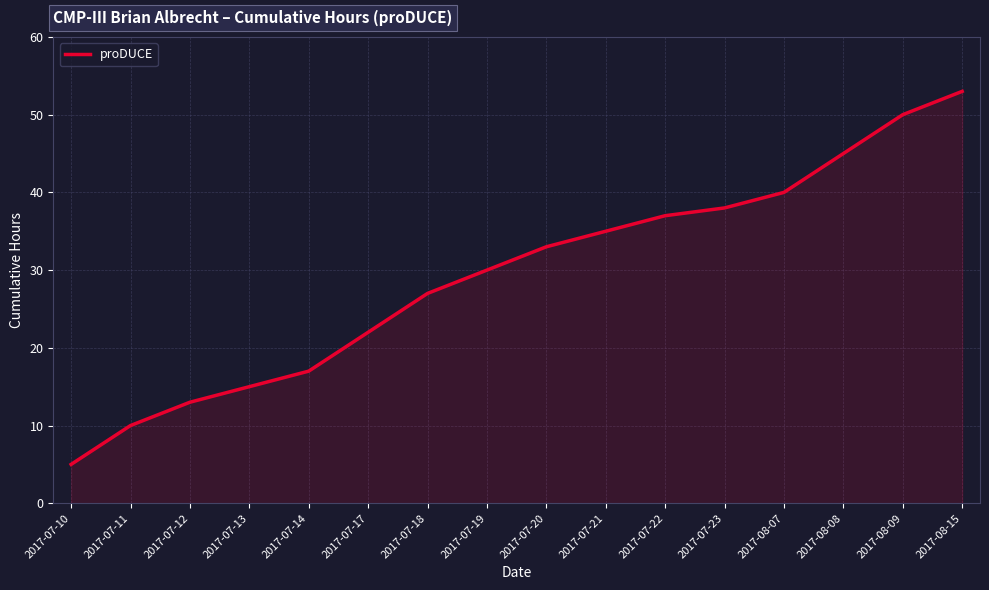

Rank the categories by value from highest to lowest.

2017-08-15, 2017-08-09, 2017-08-08, 2017-08-07, 2017-07-23, 2017-07-22, 2017-07-21, 2017-07-20, 2017-07-19, 2017-07-18, 2017-07-17, 2017-07-14, 2017-07-13, 2017-07-12, 2017-07-11, 2017-07-10